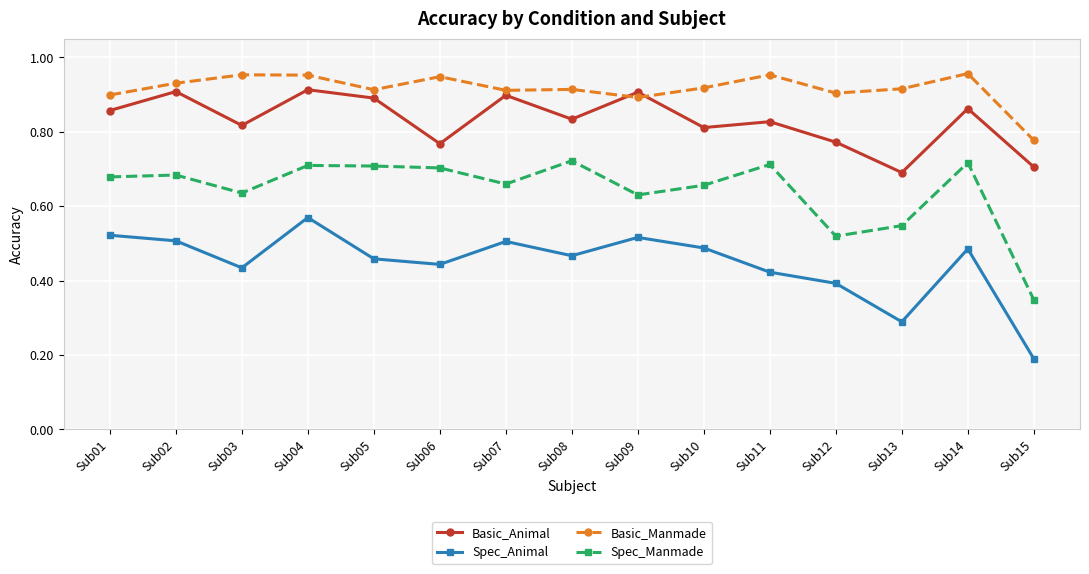

What is the difference between the Spec_Manmade values at Sub09 and Sub13?

0.1